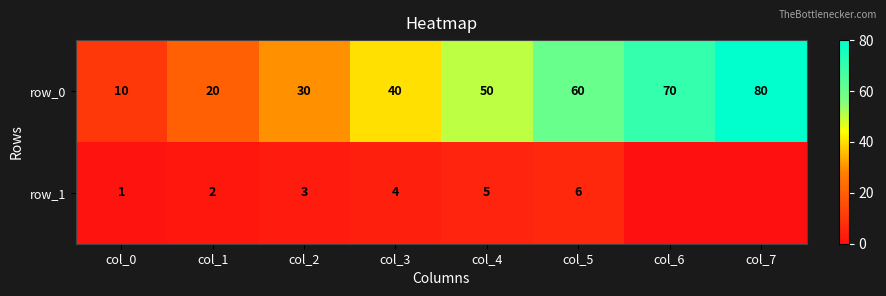

Which series has the widest spread of values?

row_0